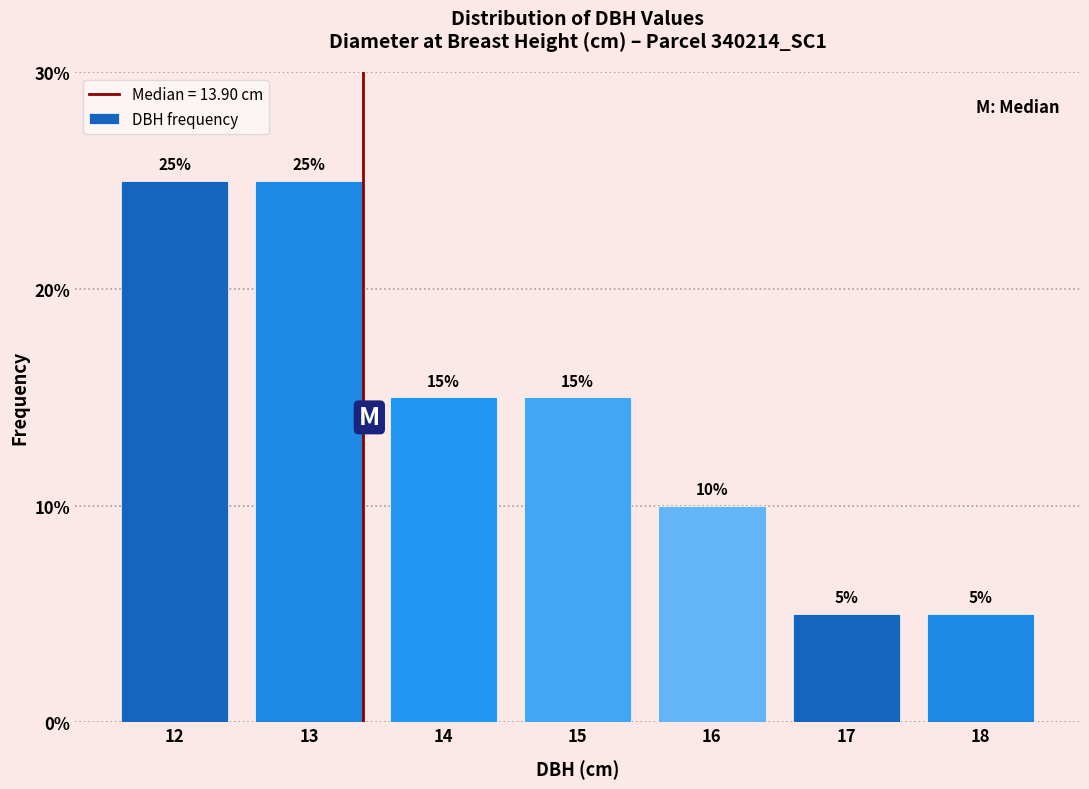

Reading left to right, extract all data points from this chart.

12=25	13=25	14=15	15=15	16=10	17=5	18=5